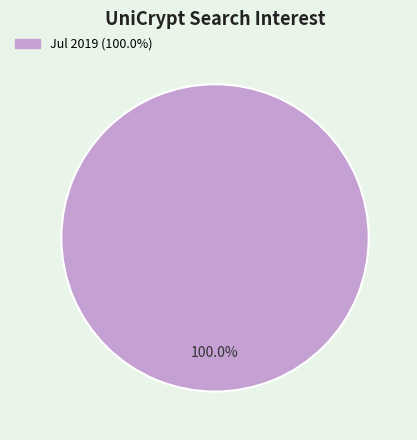

Is there any slice that represents more than half of the pie?

Yes